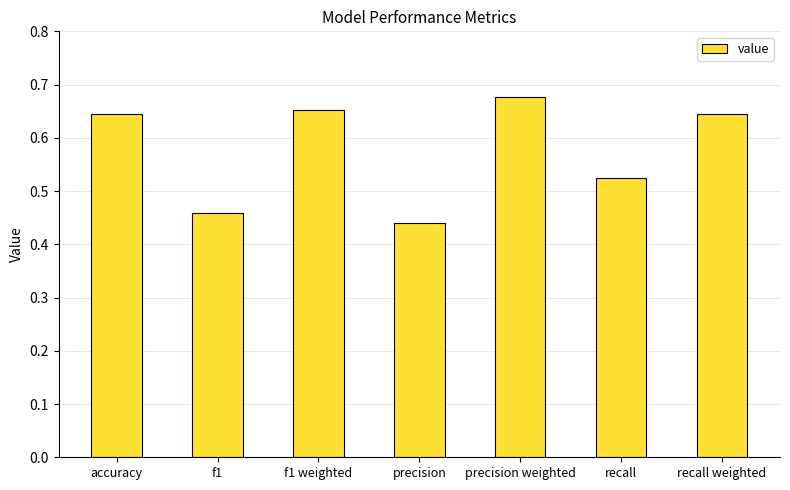

The value at precision weighted is 0.4. True or false?

False